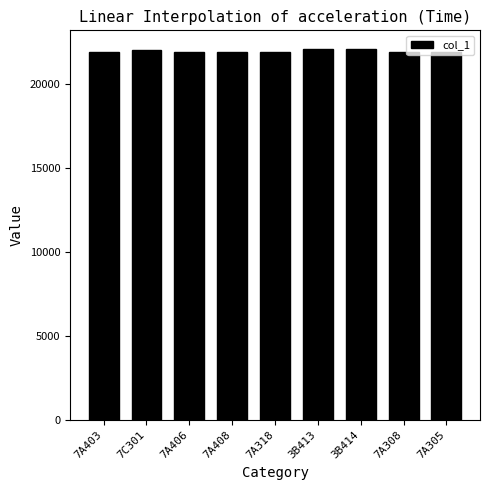

How many bars are there in total?

9